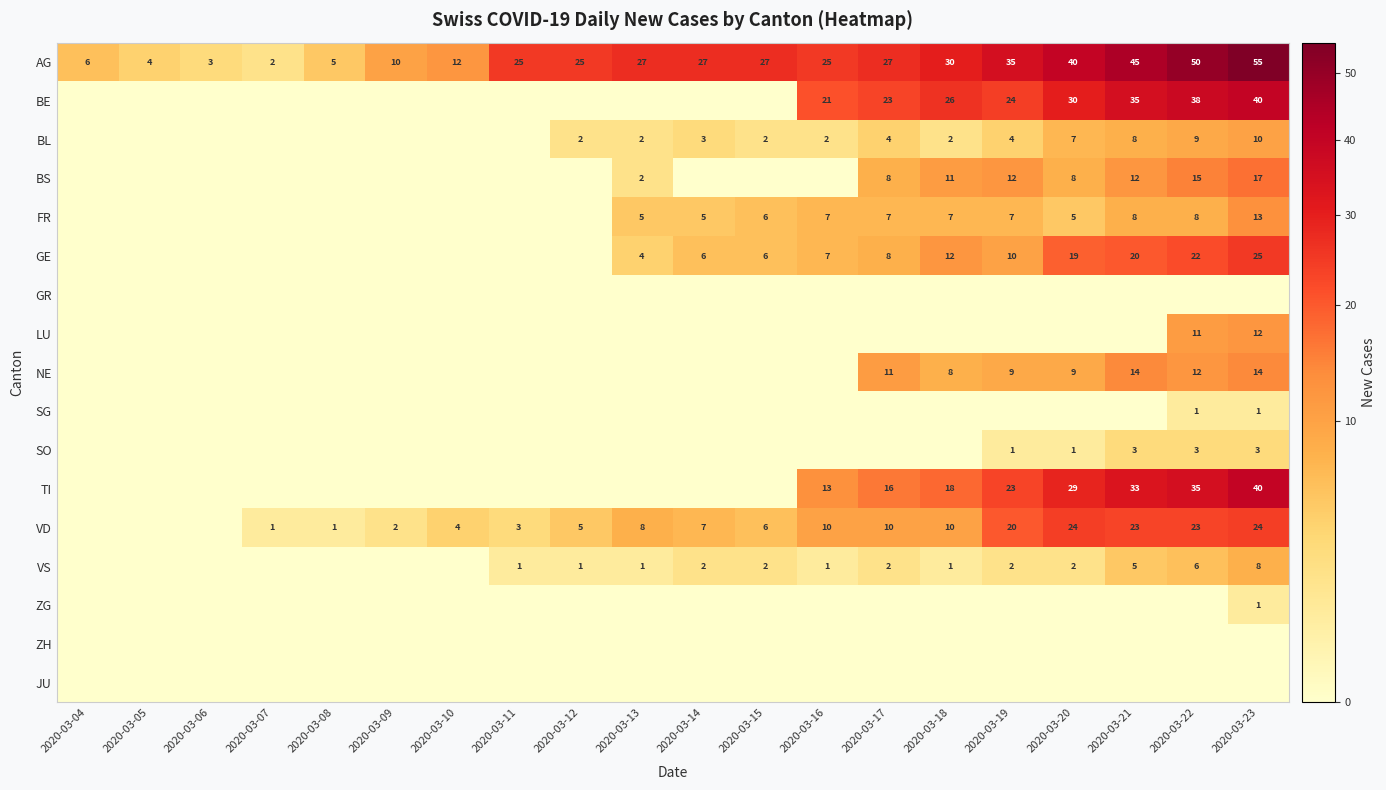

The BL series shows 3 at 2020-03-13. True or false?

False